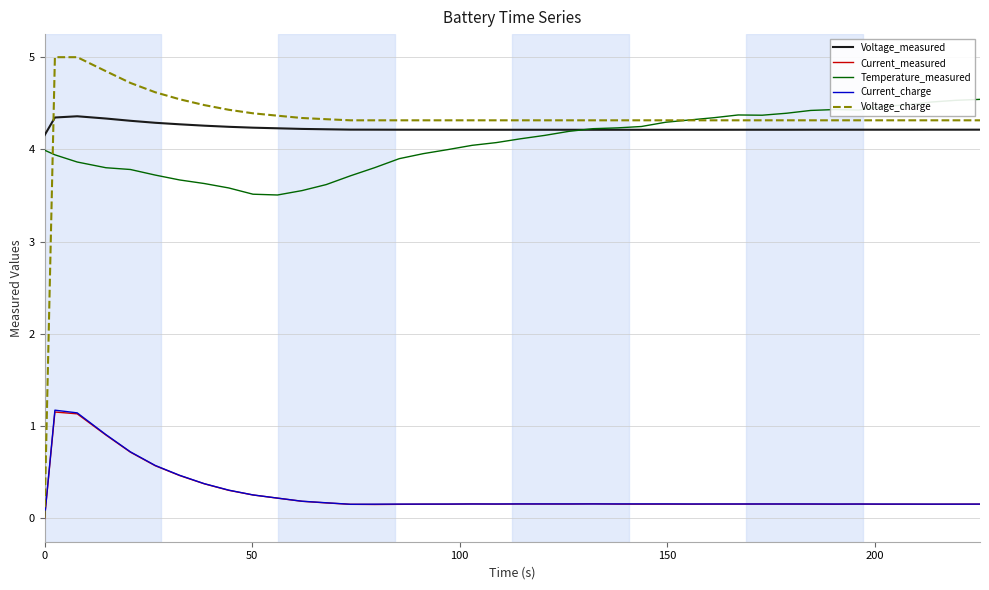

True or false: Voltage_measured and Current_charge cross at least once.

False